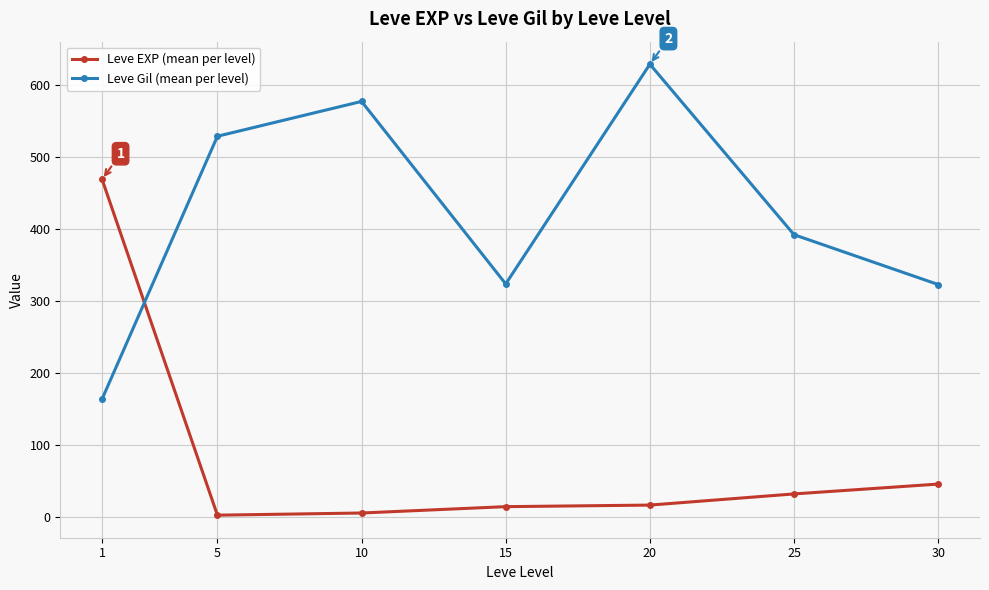

Where is Leve EXP (mean per level) nearest to the value 235?

30